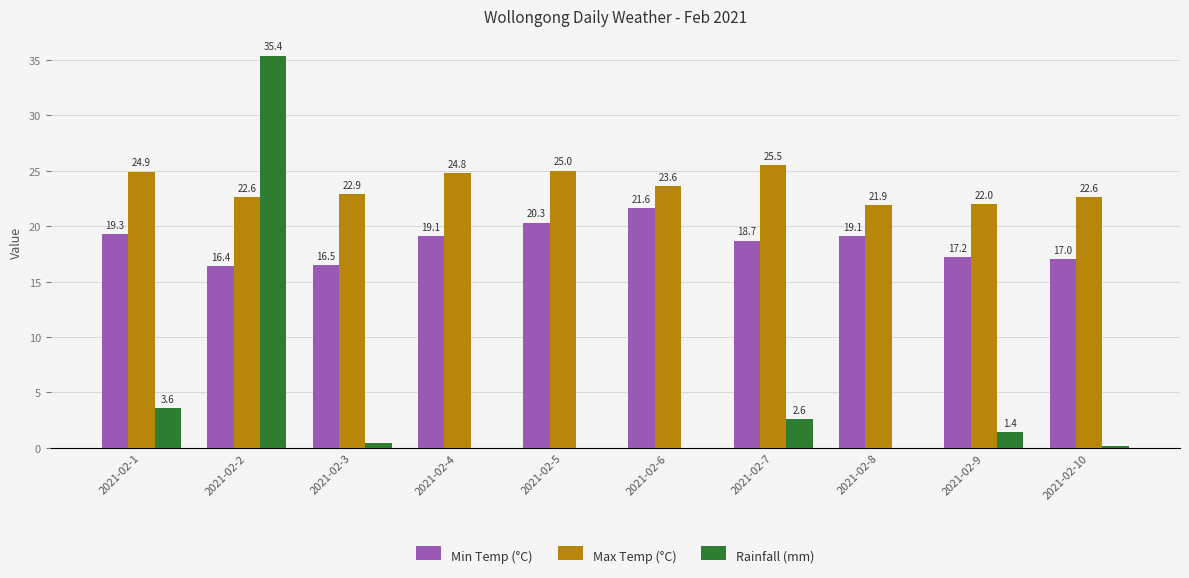

What is the sum of all Max Temp (°C) values?

235.8